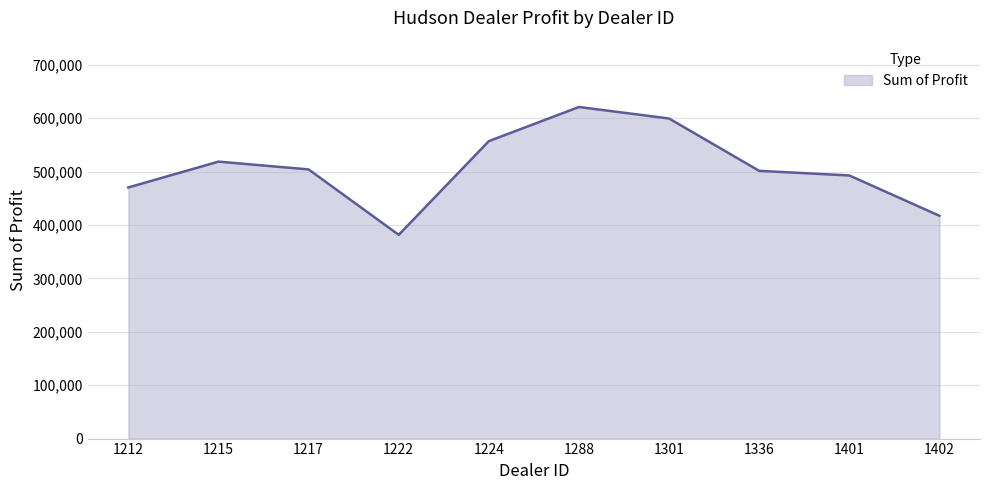

Is it true that the value at 1401 is 115030.0?

False